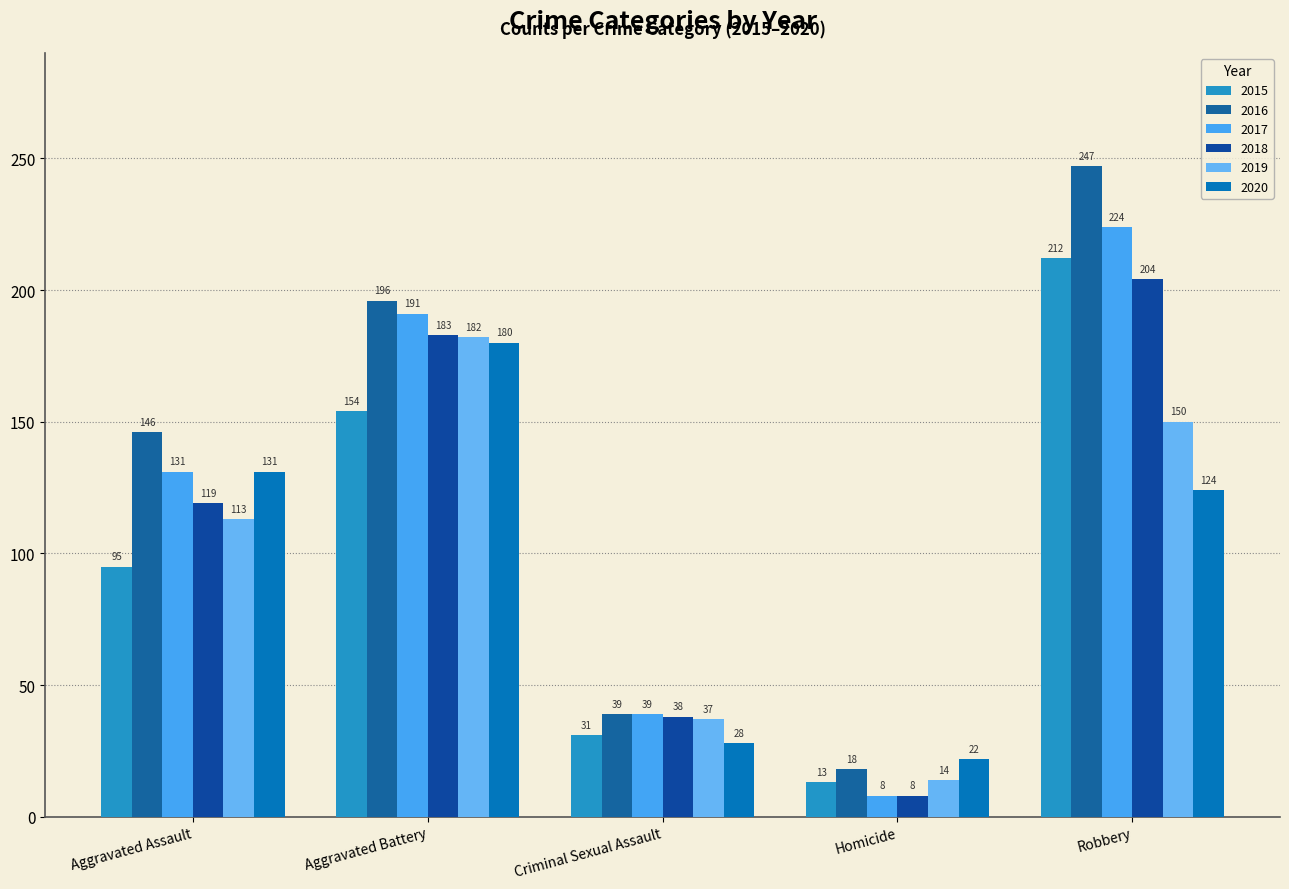

Reading right to left, what are all the values shown in this chart?

2015: 212	13	31	154	95
2016: 247	18	39	196	146
2017: 224	8	39	191	131
2018: 204	8	38	183	119
2019: 150	14	37	182	113
2020: 124	22	28	180	131